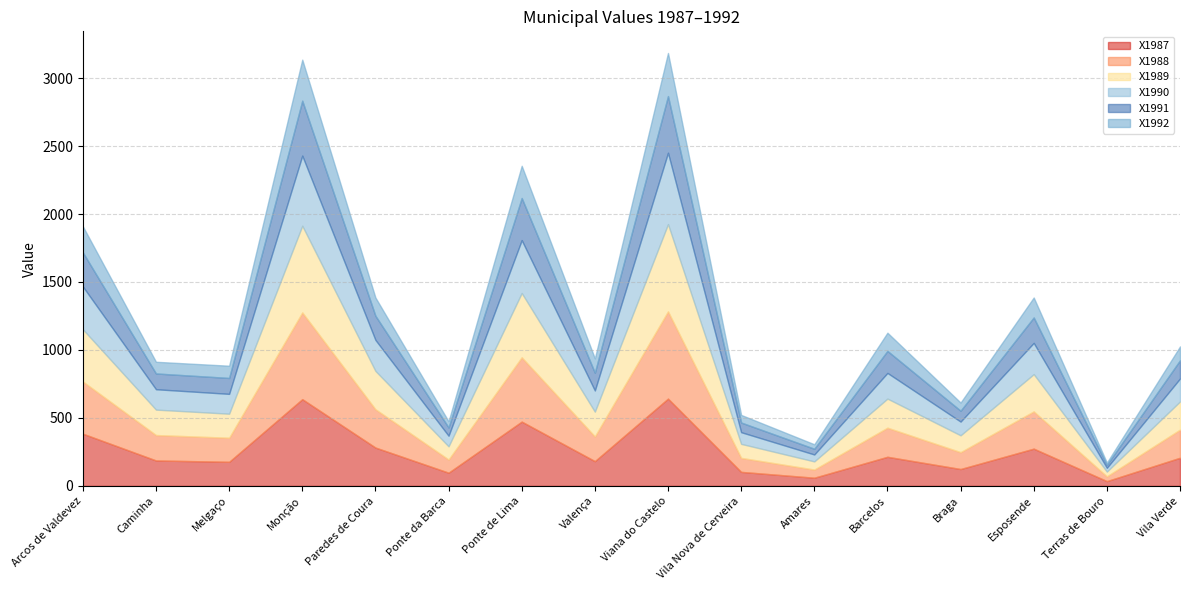

What is the sum of the X1992 values at Amares and Esposende?

180